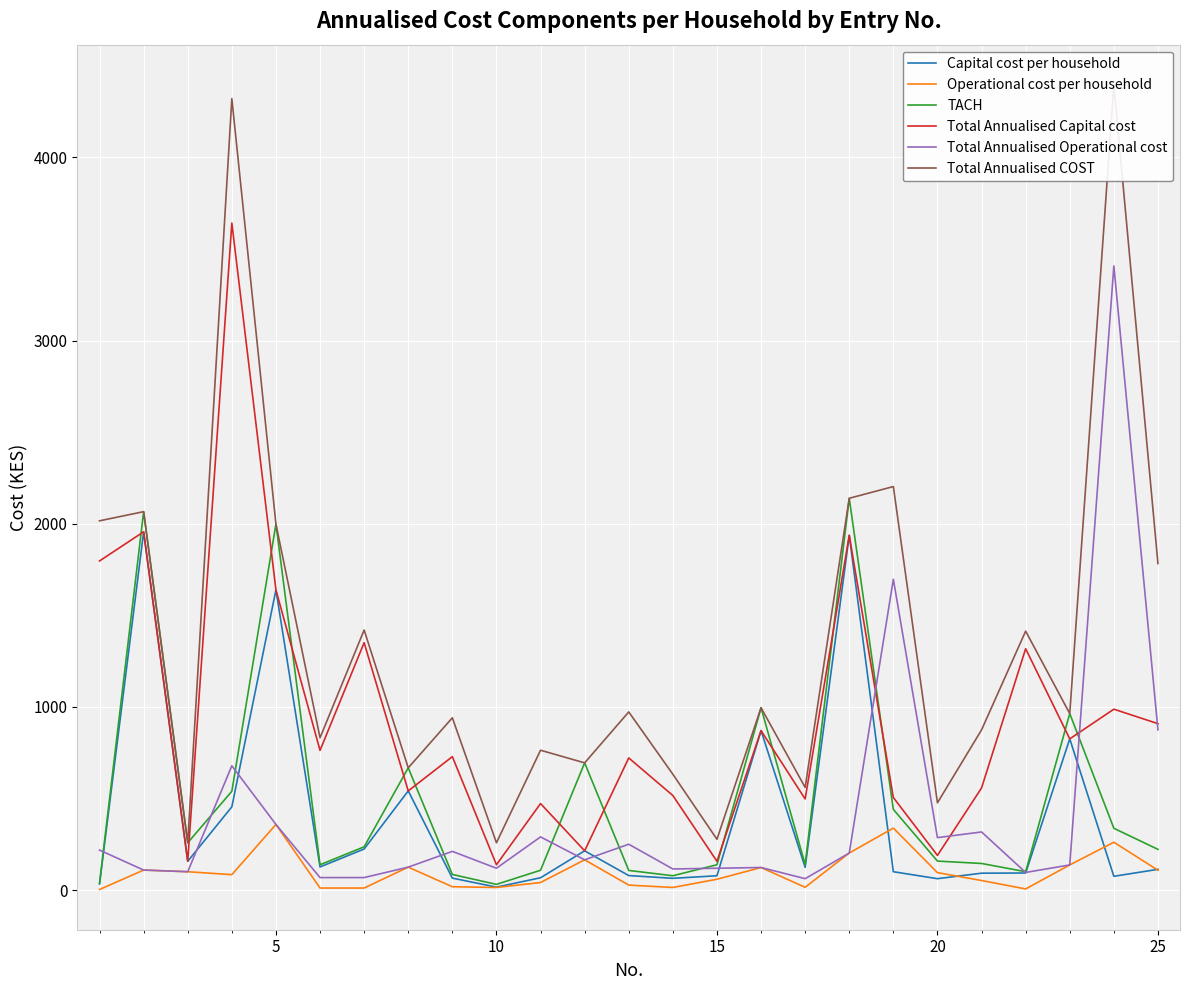

At how many categories does at least one series exceed 3895?

2